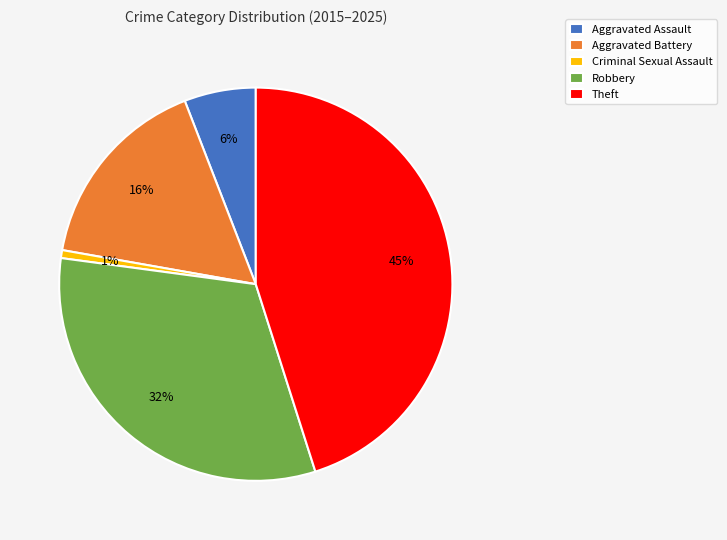

Which slice is the smallest?

Criminal Sexual Assault